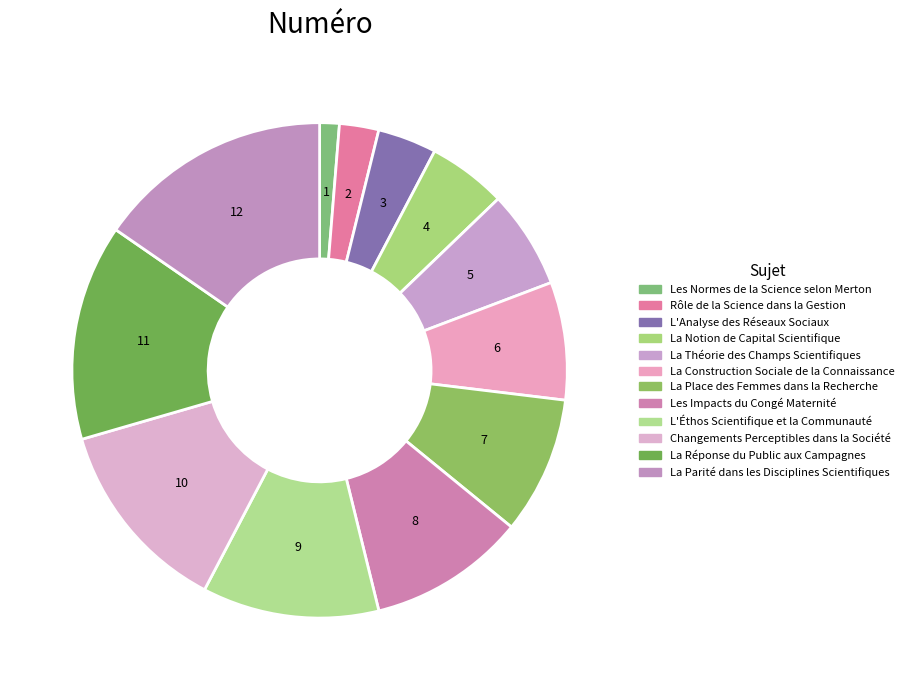

Between La Notion de Capital Scientifique and Les Impacts du Congé Maternité, which is larger?

Les Impacts du Congé Maternité